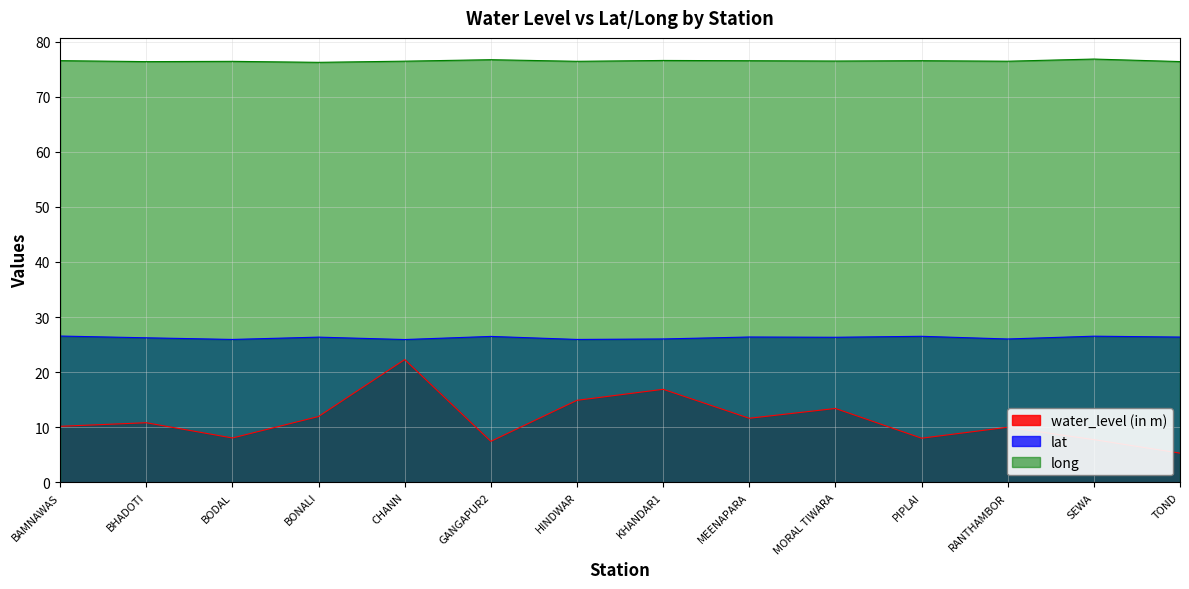

How many long values are between 76 and 77?

14